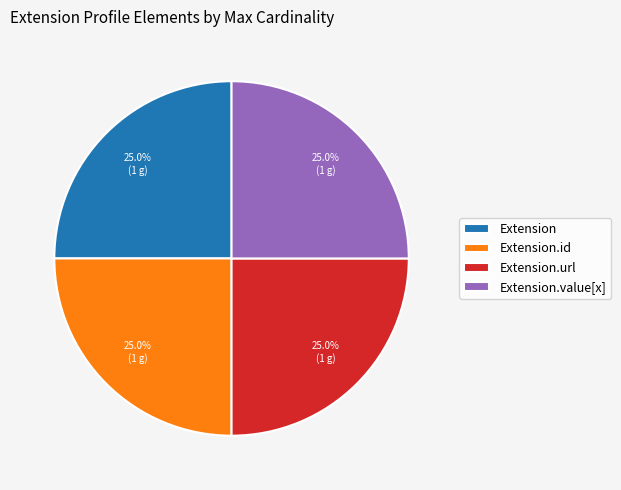

Approximately how many times larger is the value at Extension compared to Extension.id?

1.0